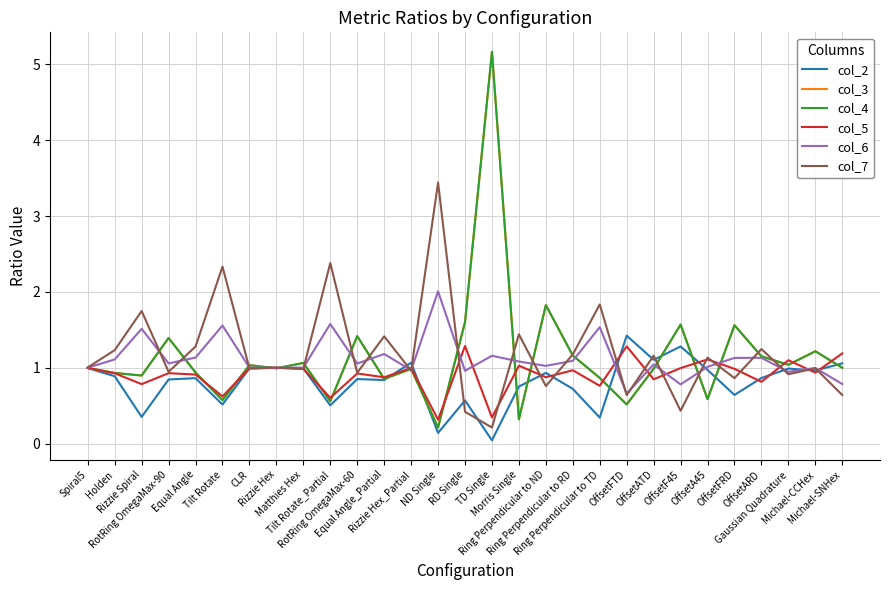

What is the sum of all col_3 values?

33.5